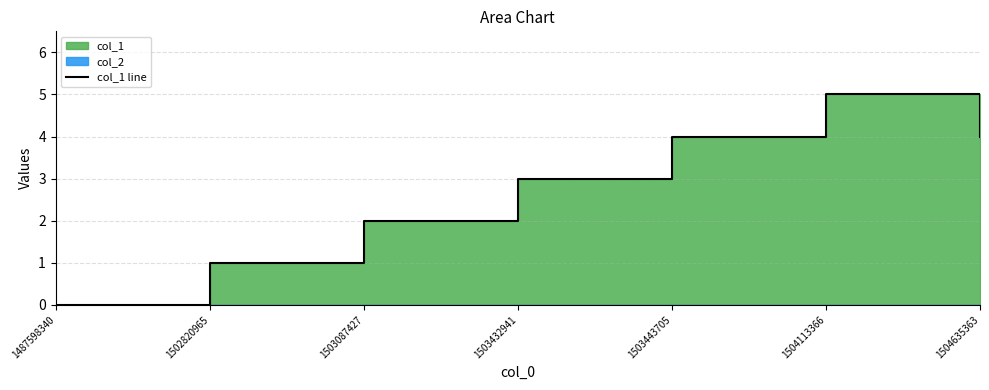

How many lines are shown in the chart?

1